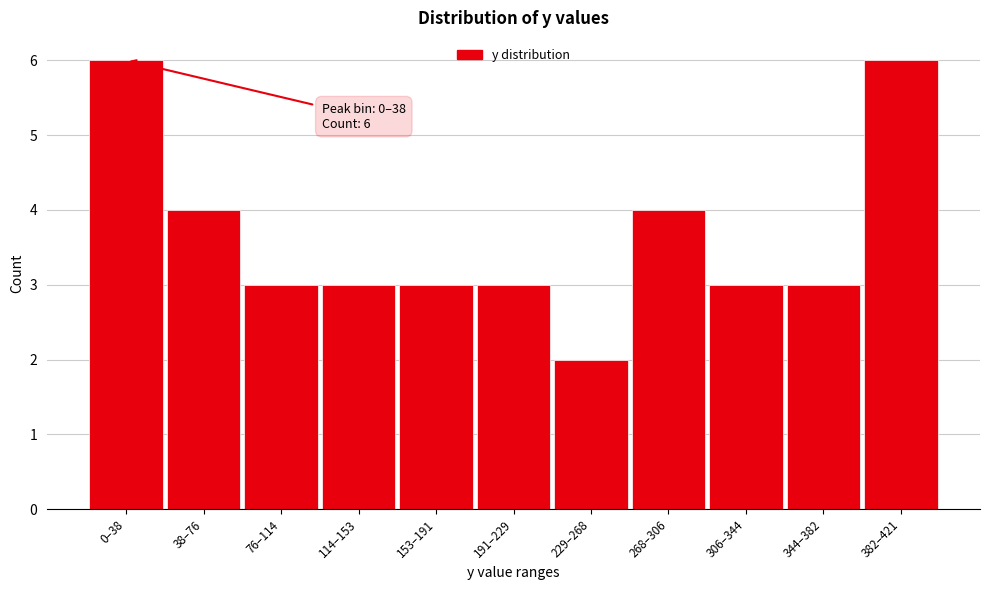

Reading right to left, extract all data points from this chart.

6	3	3	4	2	3	3	3	3	4	6